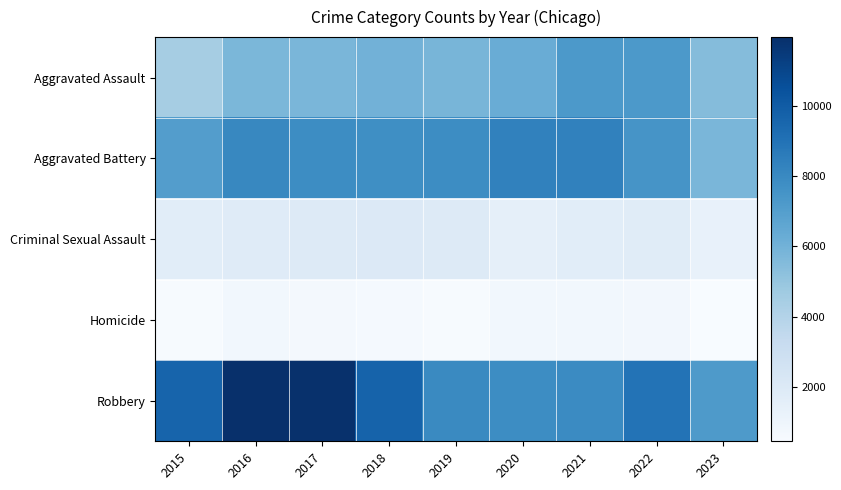

Which series has the largest total across all categories?

Robbery